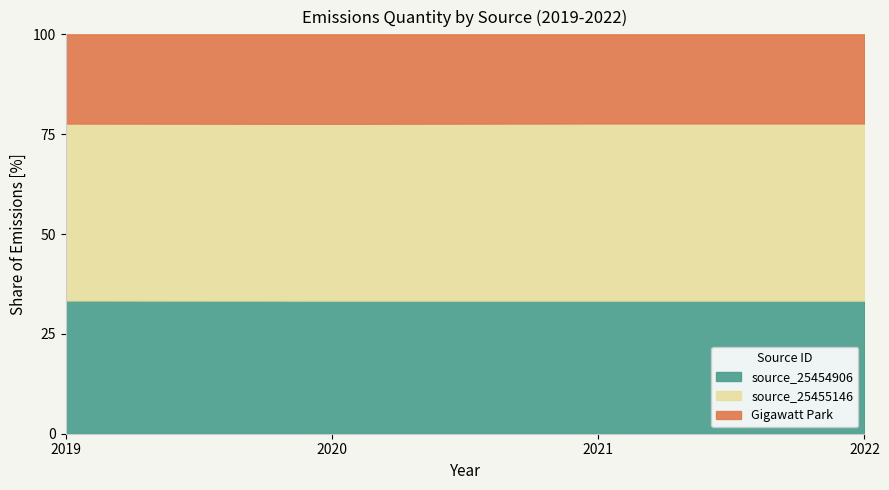

What is the total value across all series at 2020?

100.0